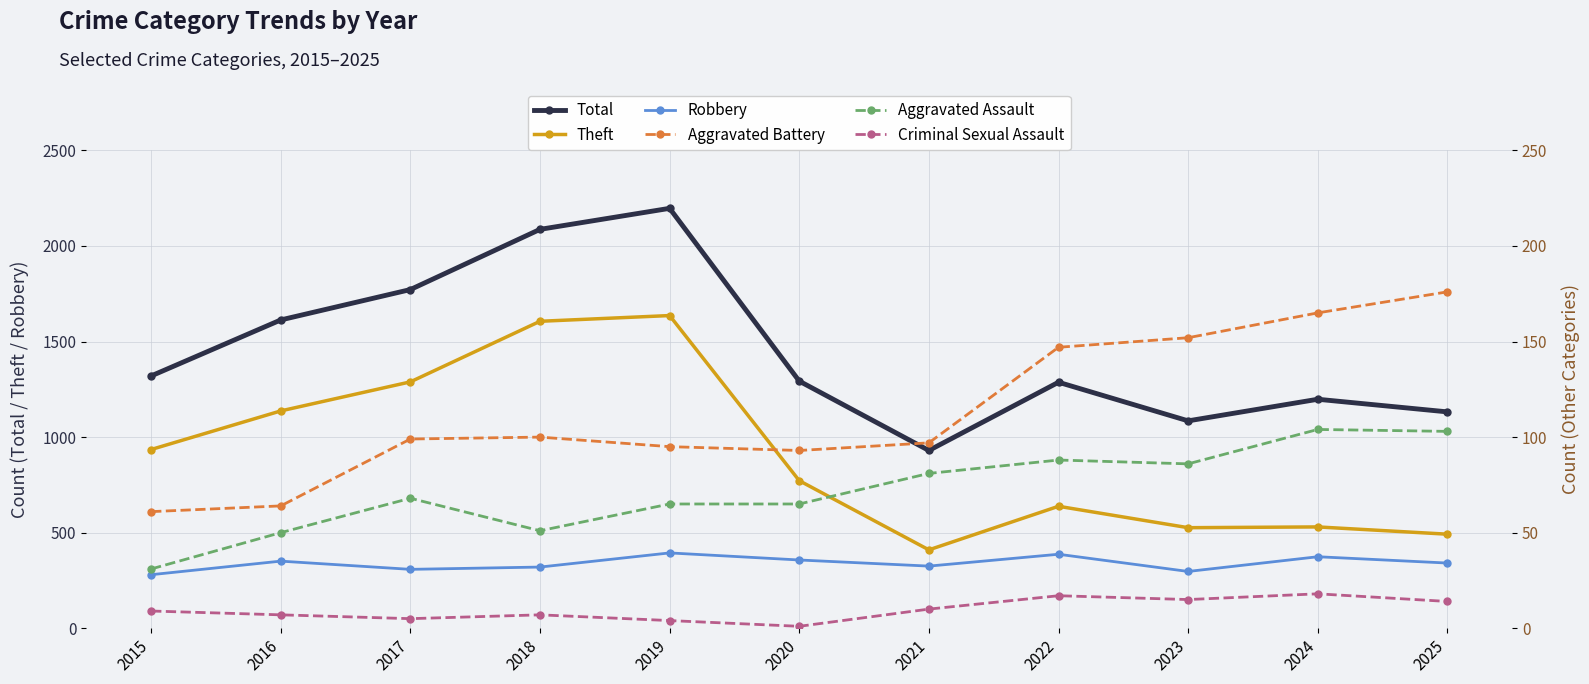

What are all the series names shown in the legend?

Total, Theft, Robbery, Aggravated Battery, Aggravated Assault, Criminal Sexual Assault